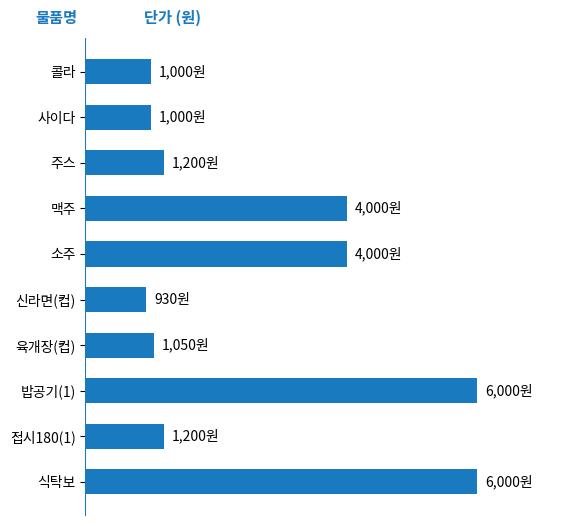

Are the bars horizontal?

Yes